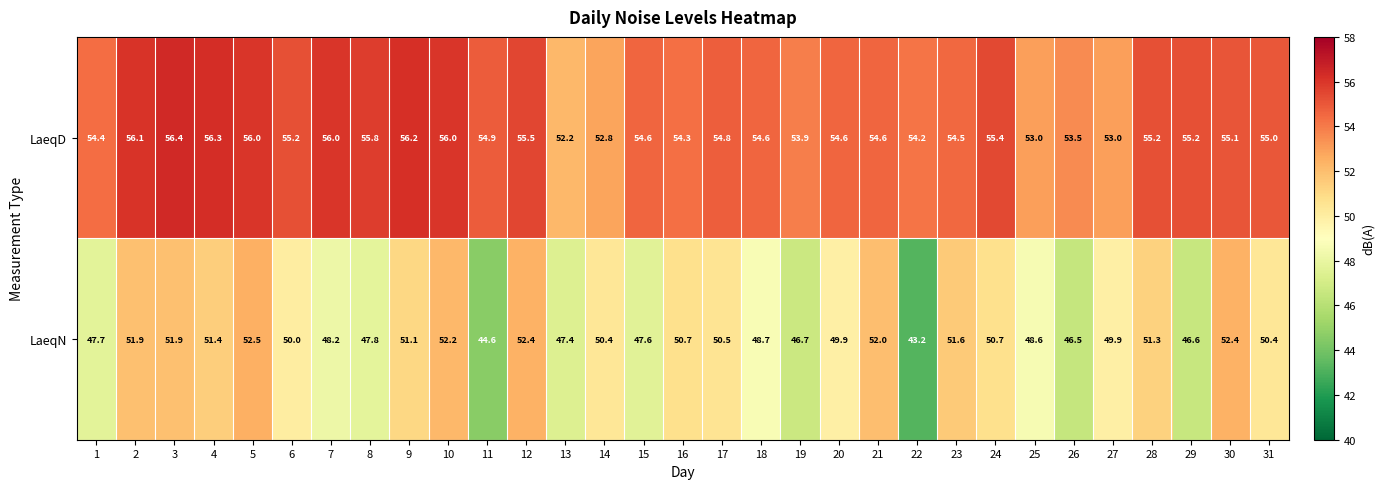

What is the difference between the highest and lowest values at 7?

7.8